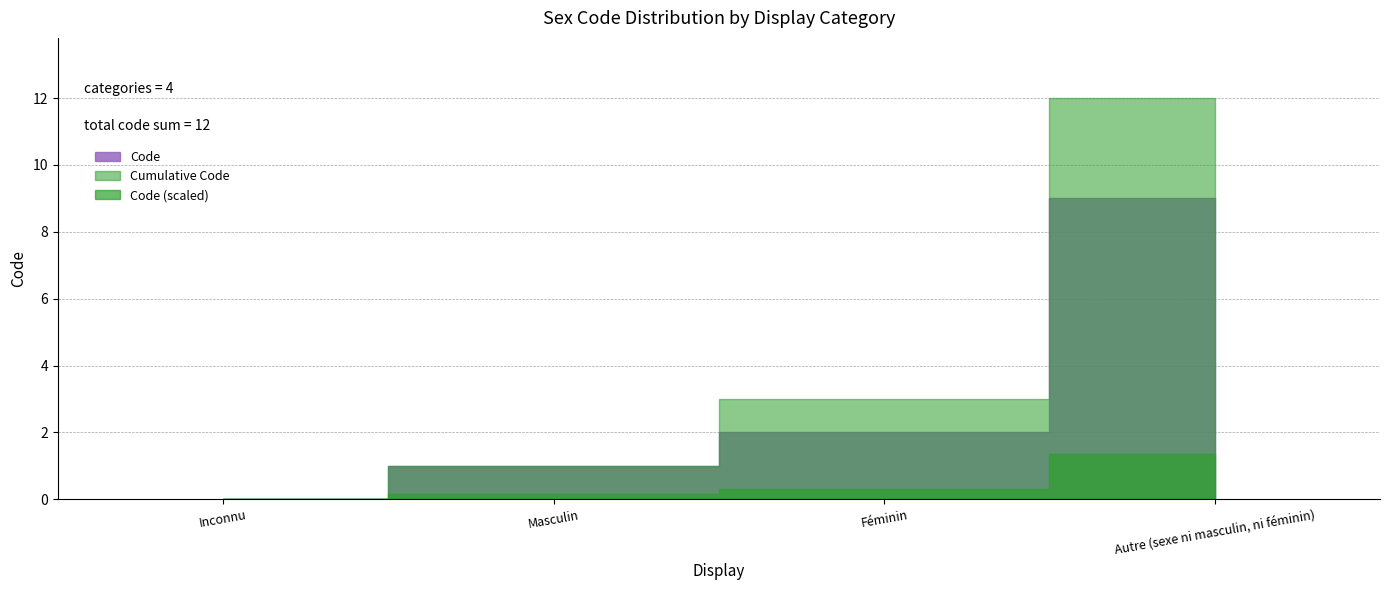

What is the sum of the values at Masculin and Féminin?

3